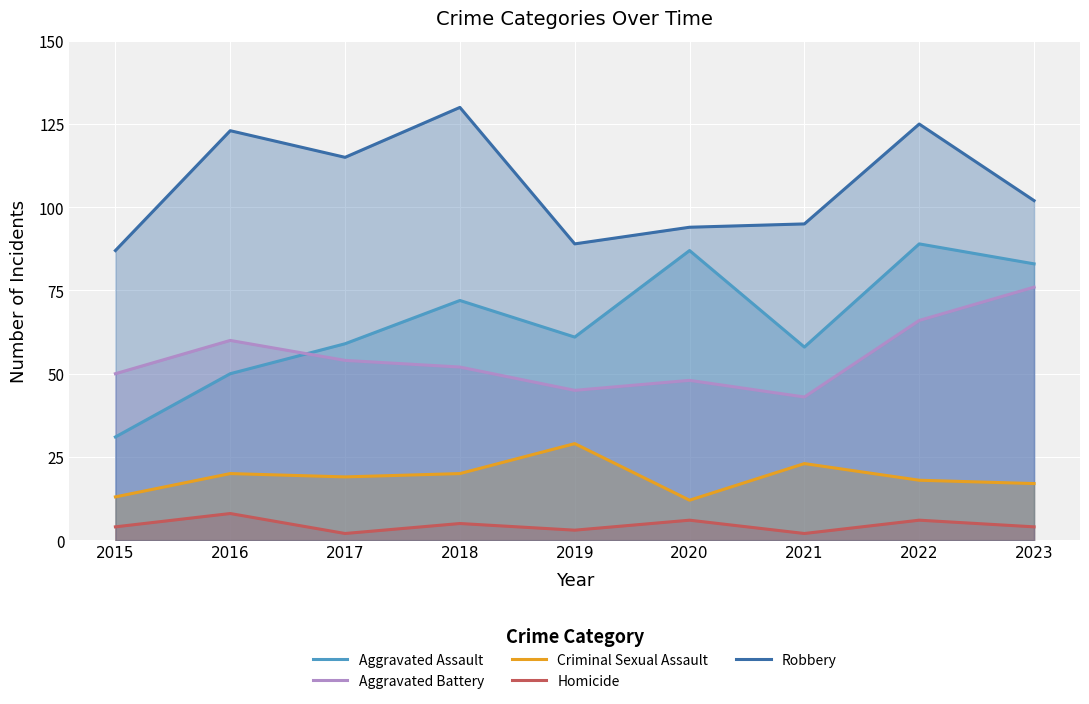

True or false: Aggravated Assault and Robbery intersect in this chart.

False